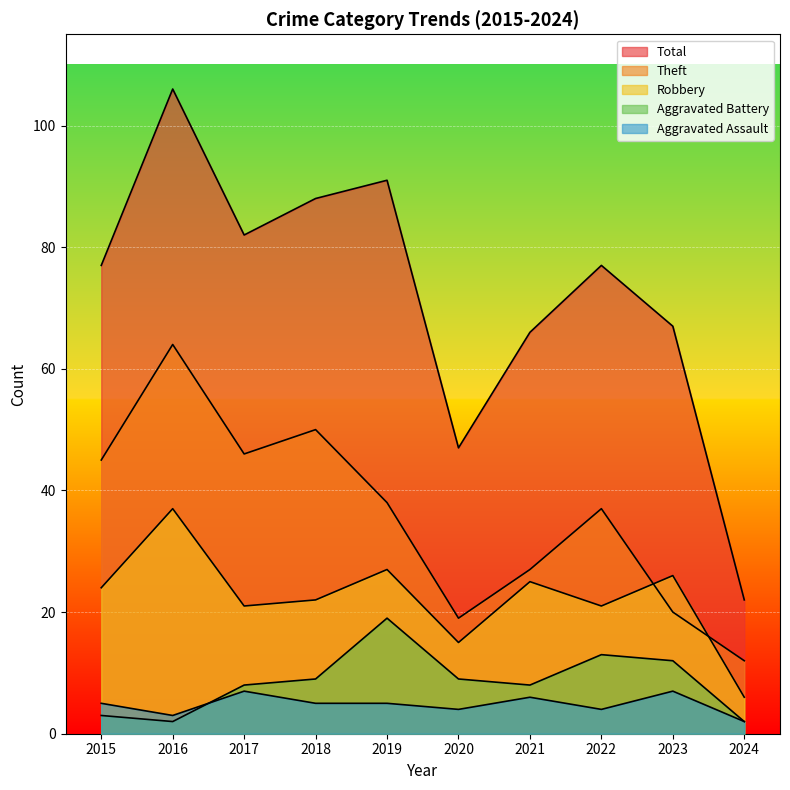

What value does the Aggravated Assault series have at 2021?

6